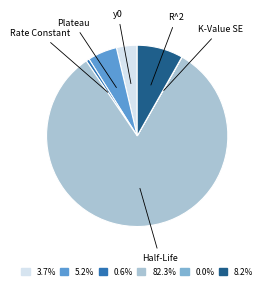

Is there any slice that represents more than half of the pie?

Yes